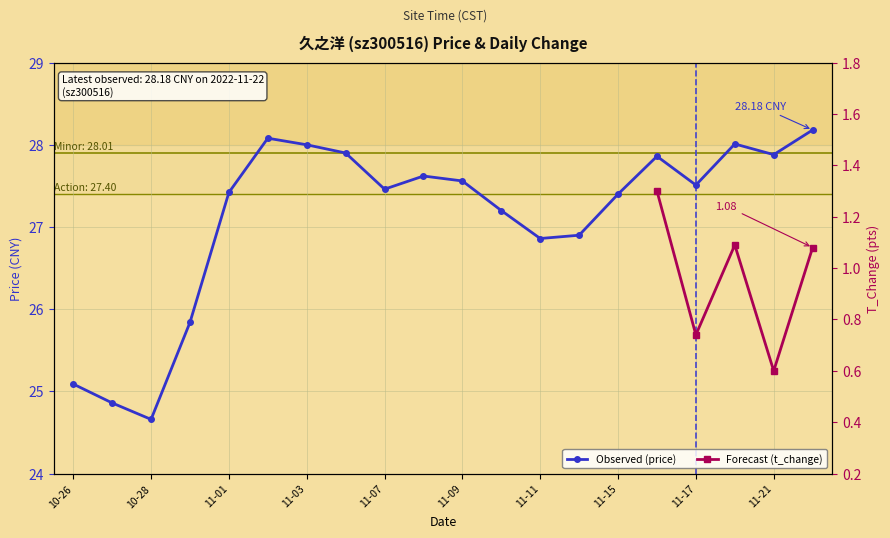

Which has a higher value, 2022-11-21 or 2022-11-04?

2022-11-04